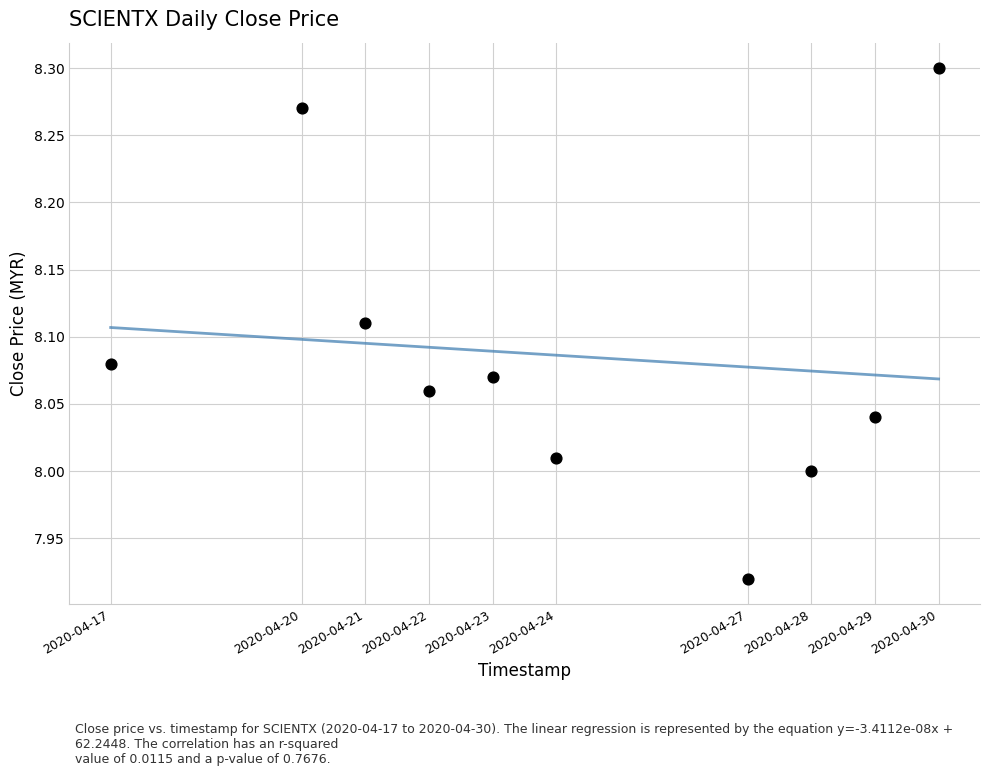

What is the average X value?

1587695040.0